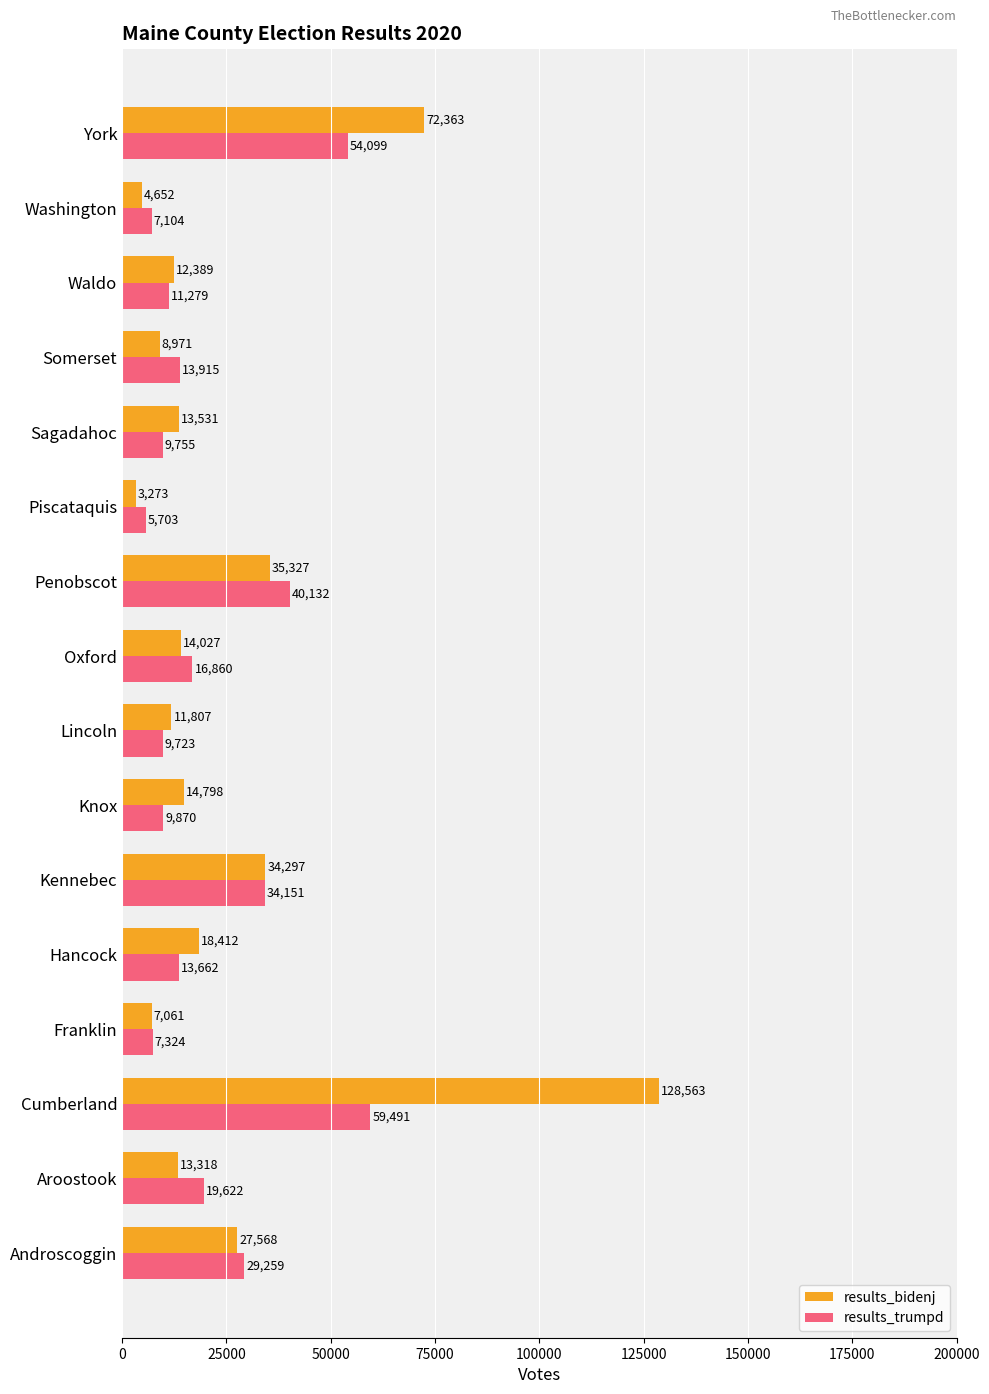

Read the results_trumpd value at Androscoggin, to the nearest 10.

29260